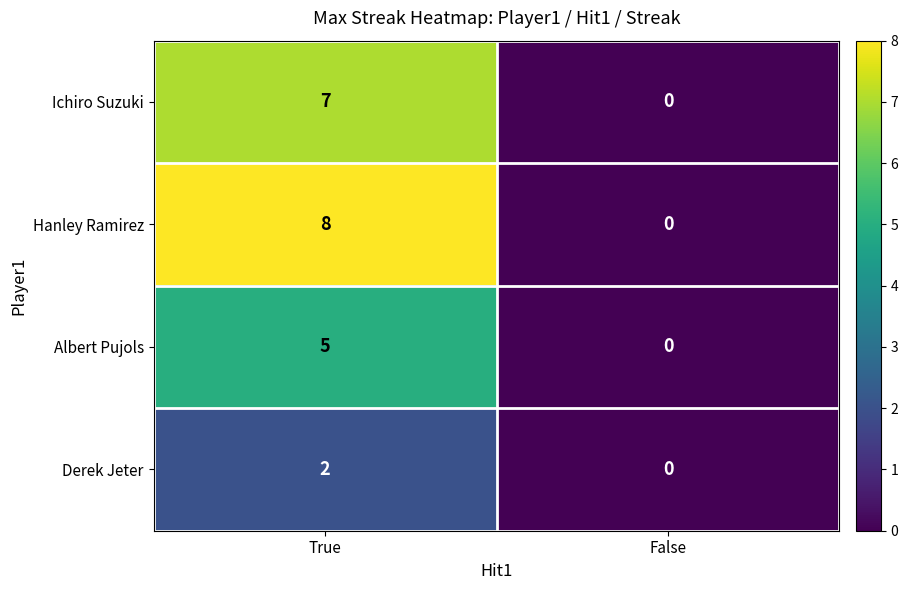

At which category does the chart reach its peak across all series?

True